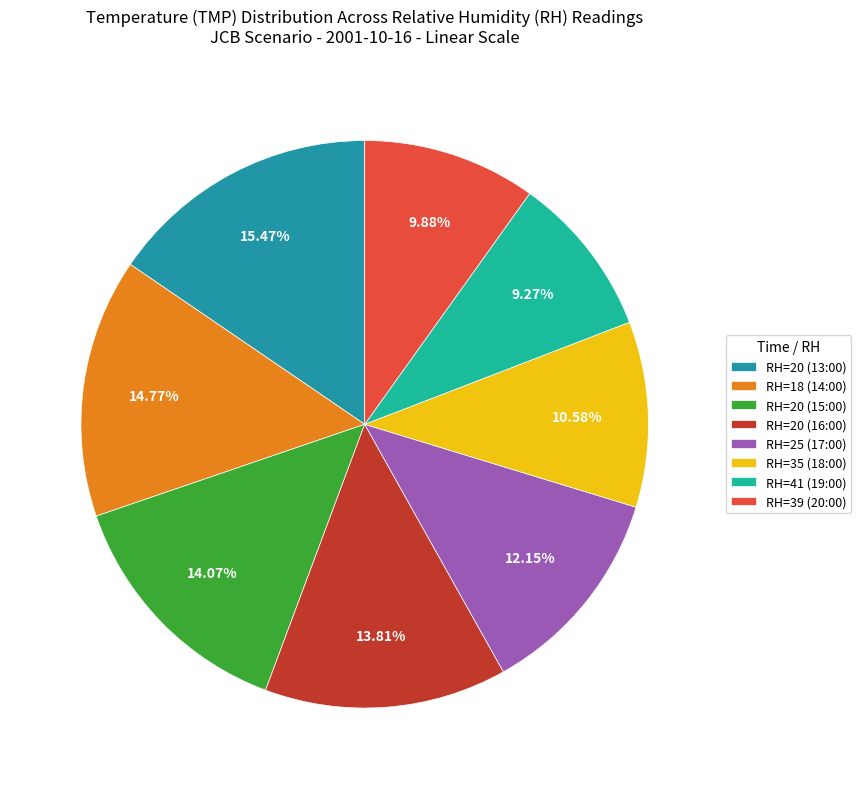

Is RH=39 (20:00) the majority of the pie?

No